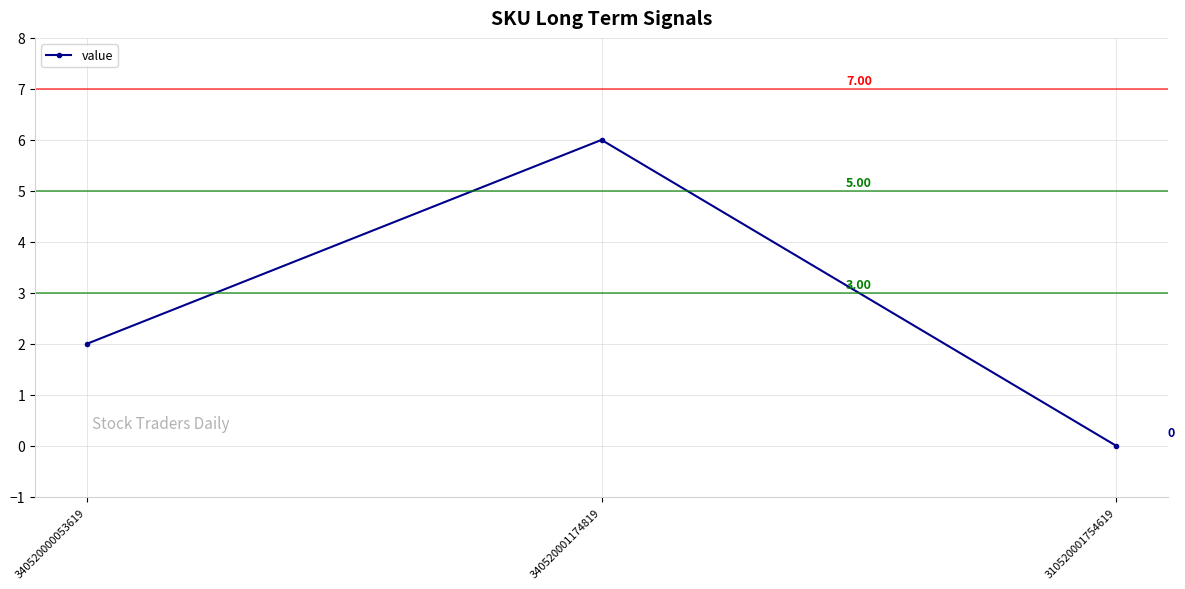

What is the sum of the values at 340520001174819 and 310520001754619?

6